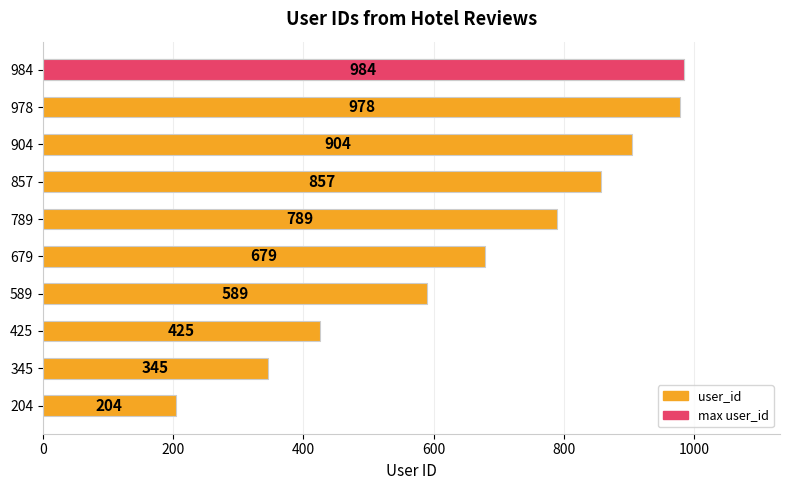

The value at 425 is 425. True or false?

True